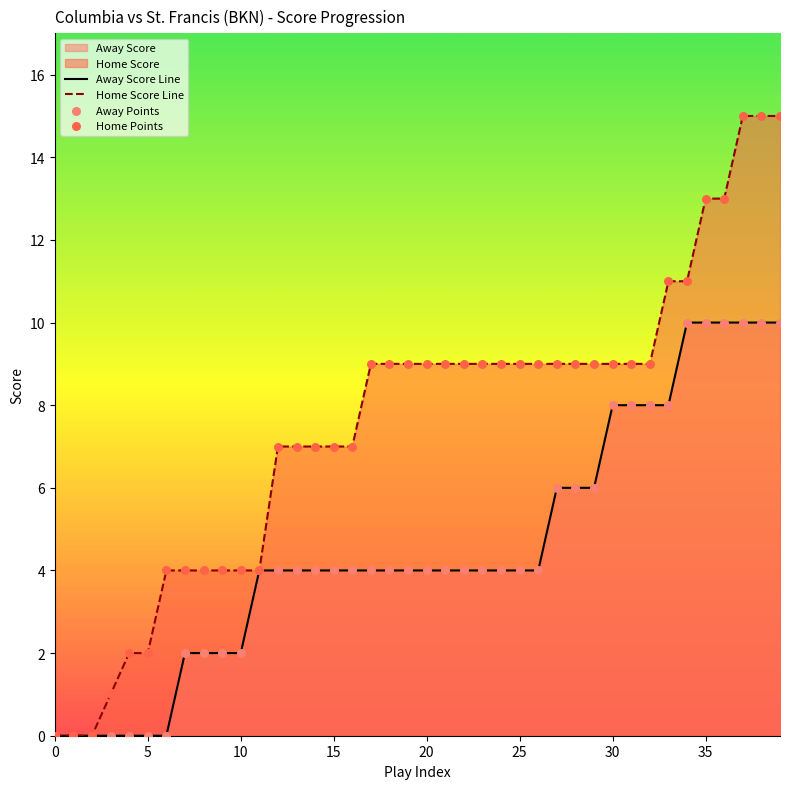

Which series has the largest total across all categories?

Home Score Line